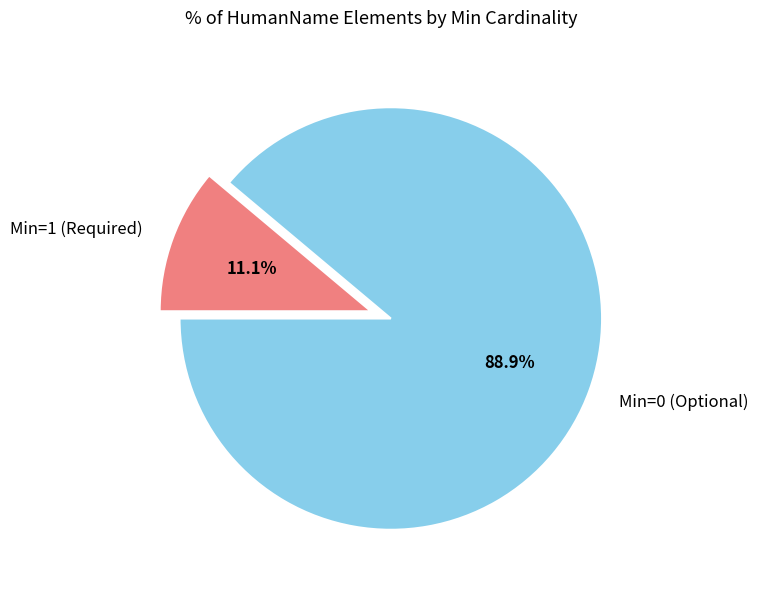

Count the number of slices in the pie.

2